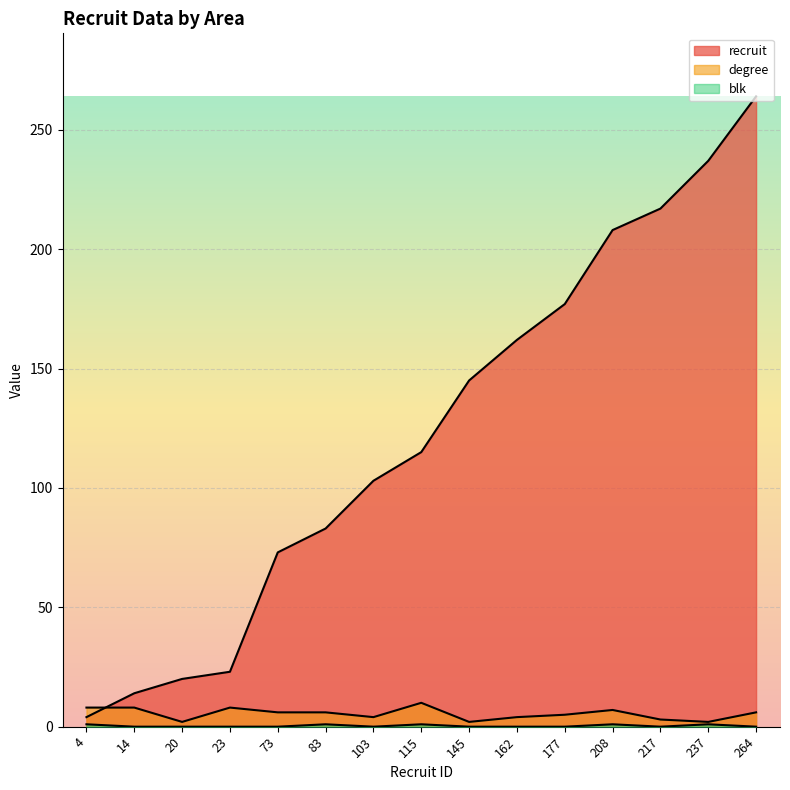

True or false: recruit and blk intersect in this chart.

False